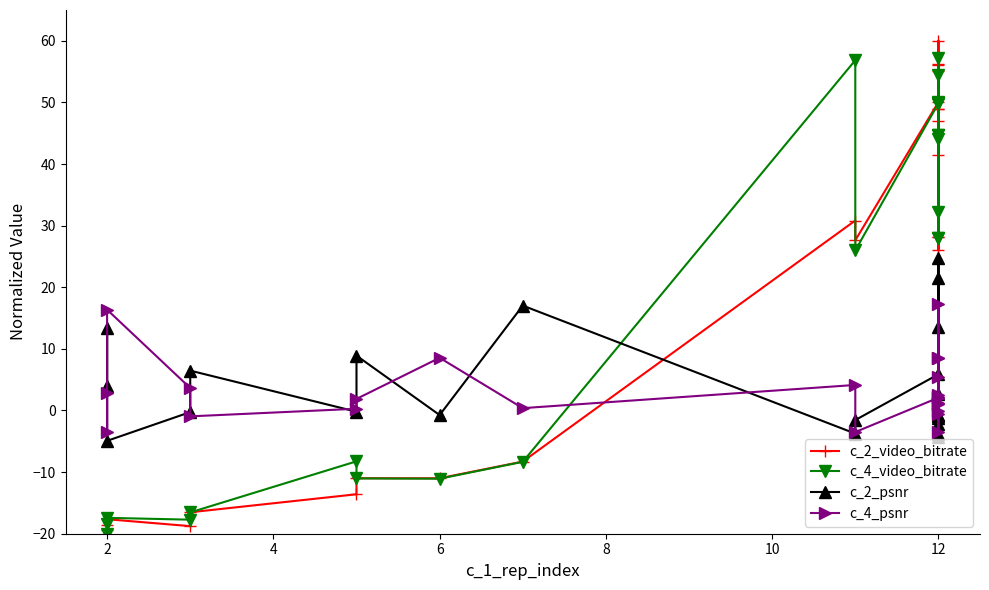

The value of c_2_psnr at 6 is -0.3. True or false?

True